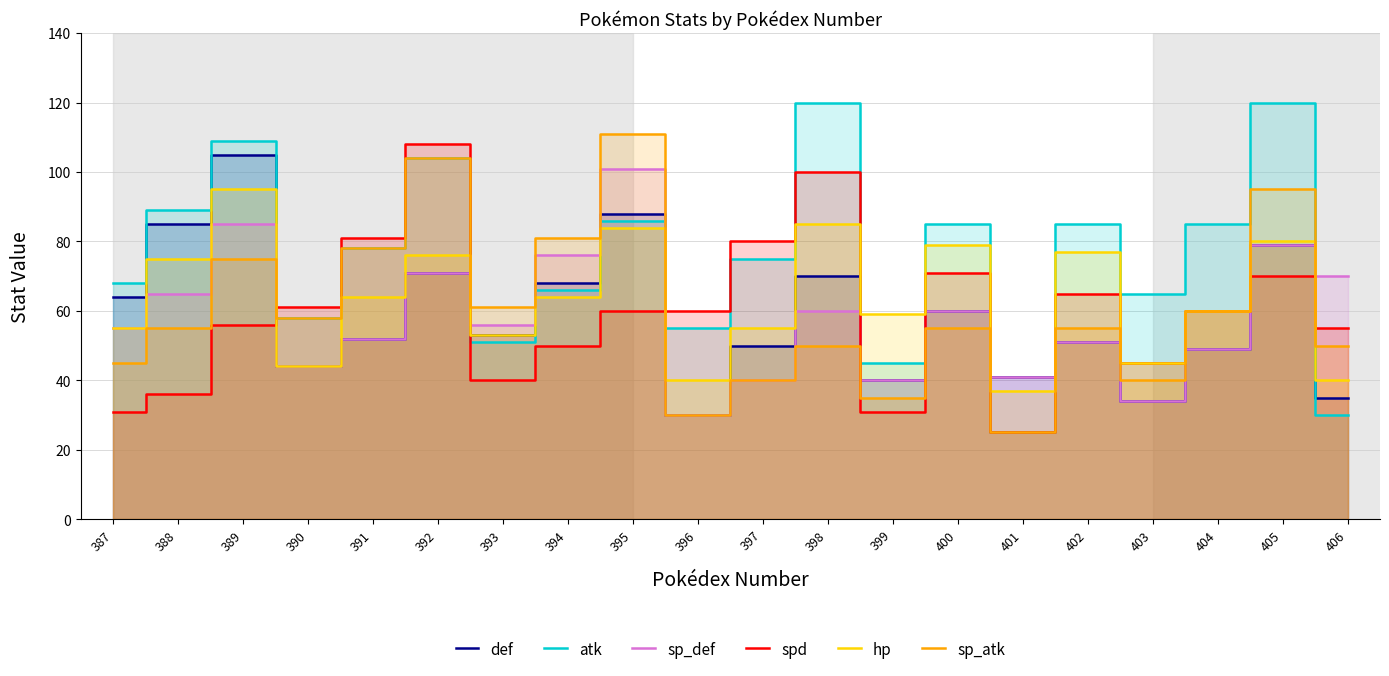

What is the value of the atk point at the 18th from the left?

85